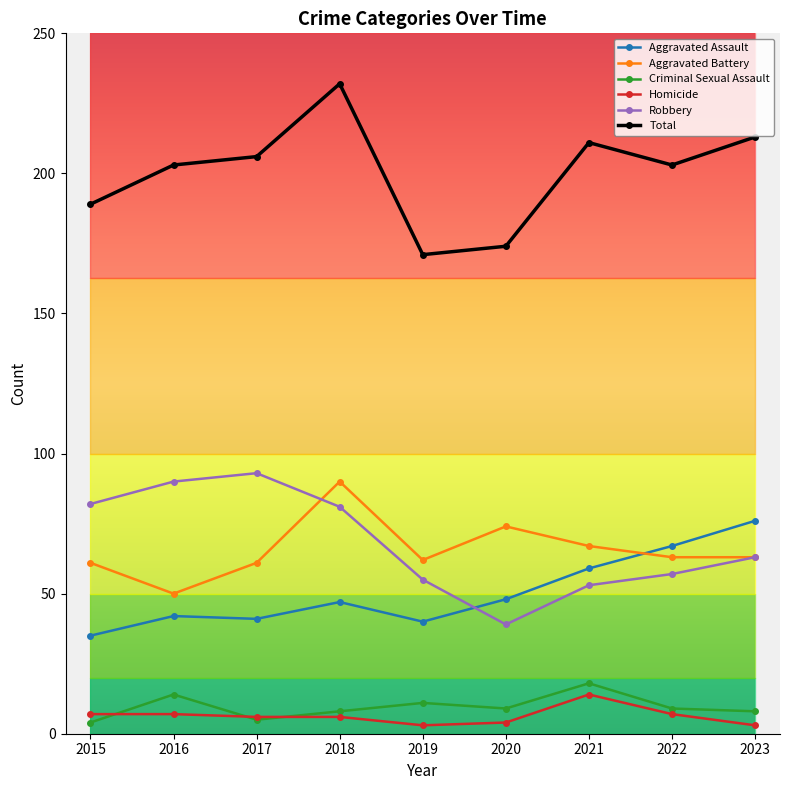

Which category has the lowest value in the Aggravated Battery series?

2016